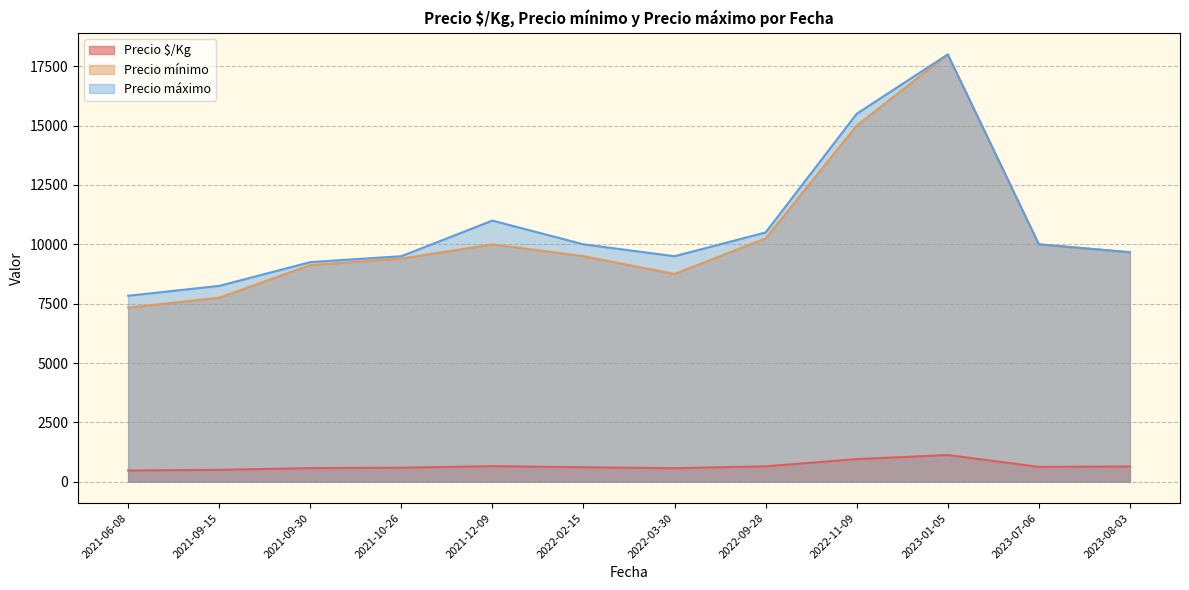

In Precio máximo, how many points are lower than both neighbors (excluding endpoints)?

1